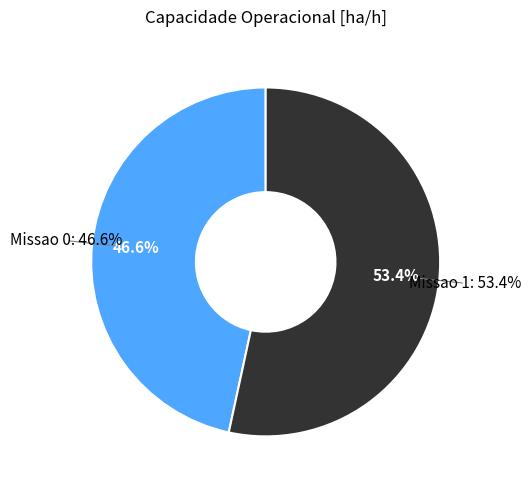

What portion of the pie excludes Missao 0?

53.4%